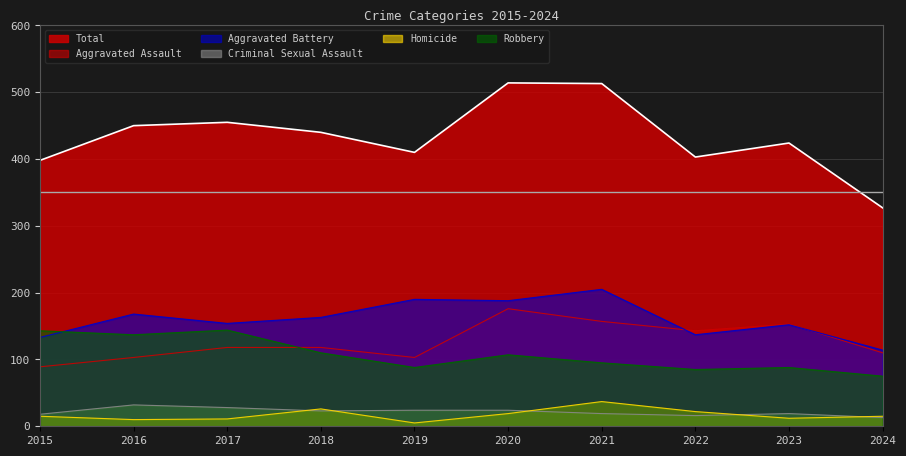

Reading right to left, extract all data points from this chart.

Aggravated Assault: 2024=110	2023=153	2022=143	2021=157	2020=176	2019=103	2018=118	2017=118	2016=103	2015=89
Aggravated Battery: 2024=114	2023=152	2022=137	2021=205	2020=188	2019=190	2018=163	2017=154	2016=168	2015=133
Criminal Sexual Assault: 2024=13	2023=19	2022=16	2021=19	2020=24	2019=24	2018=23	2017=28	2016=32	2015=18
Homicide: 2024=15	2023=12	2022=22	2021=37	2020=19	2019=5	2018=26	2017=11	2016=10	2015=15
Robbery: 2024=75	2023=88	2022=85	2021=95	2020=107	2019=88	2018=110	2017=144	2016=137	2015=143